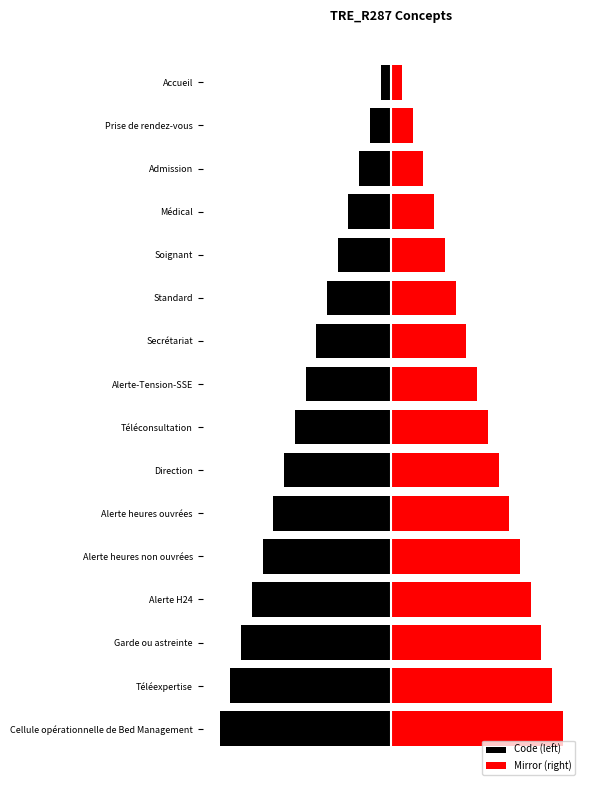

What is the difference between the second highest and minimum values in the Code (left) series?

14